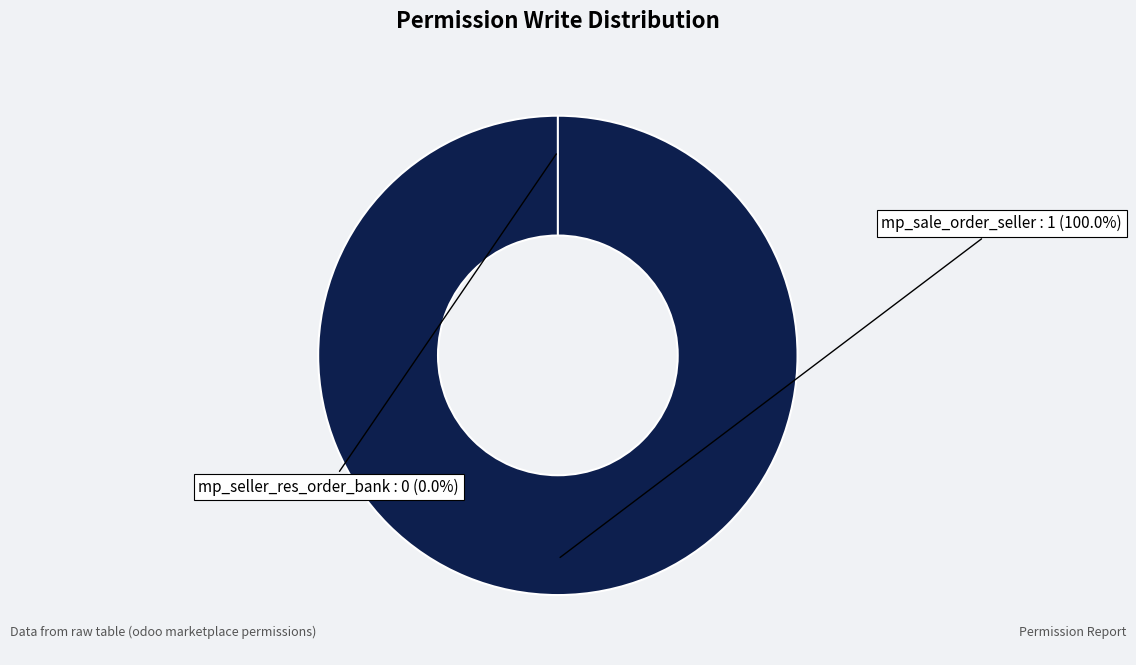

Rank the categories by value from lowest to highest.

mp_seller_res_order_bank, mp_sale_order_seller